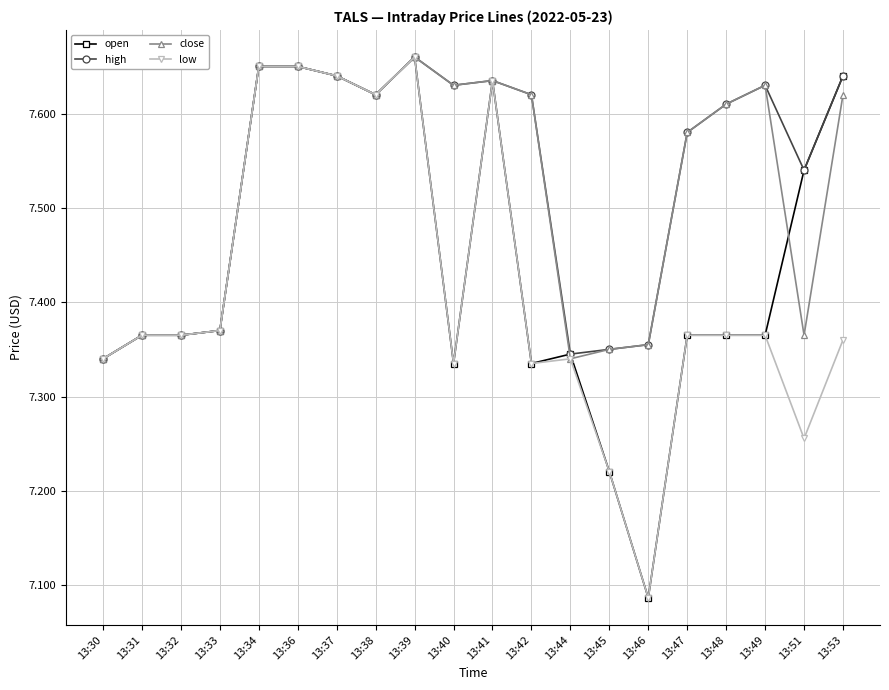

Count the high values in the range 7 to 8.

20